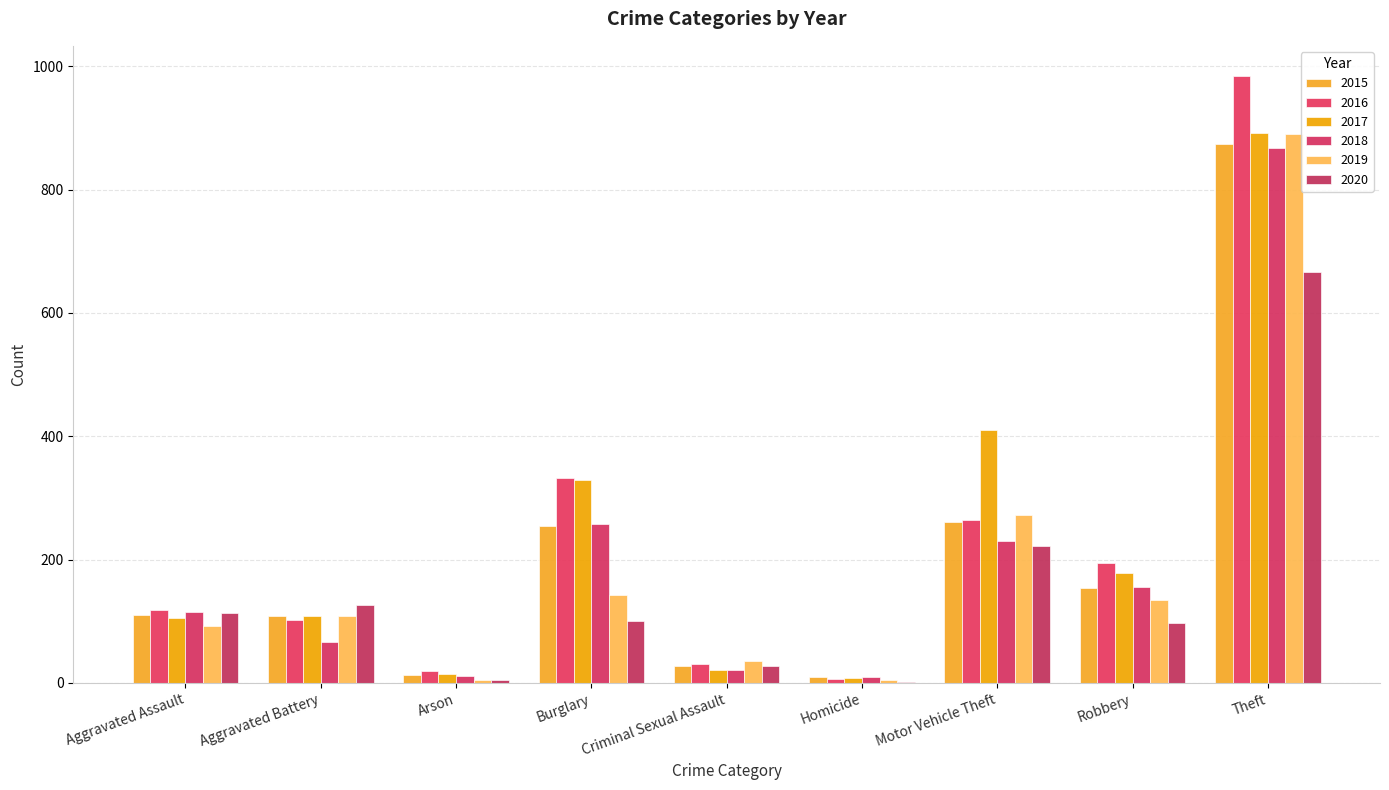

Count the number of categories in the chart.

9